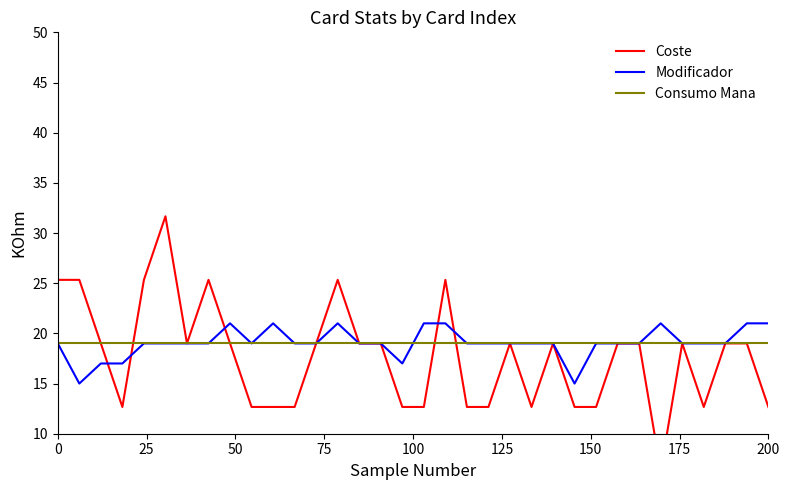

Which series ends up on top after the final intersection of Coste and Consumo Mana?

Consumo Mana